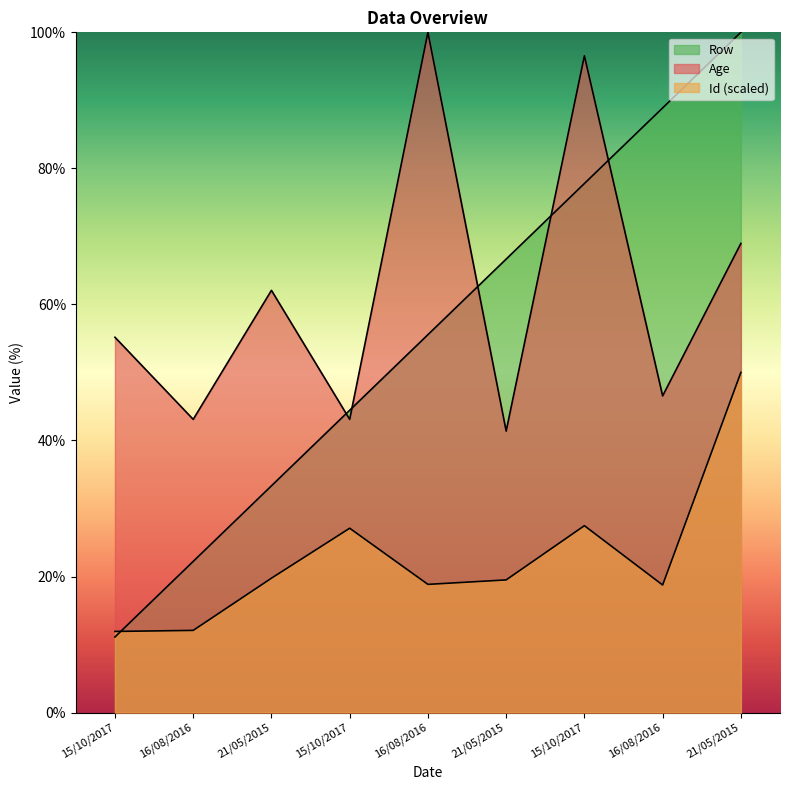

True or false: Age and Id intersect in this chart.

False